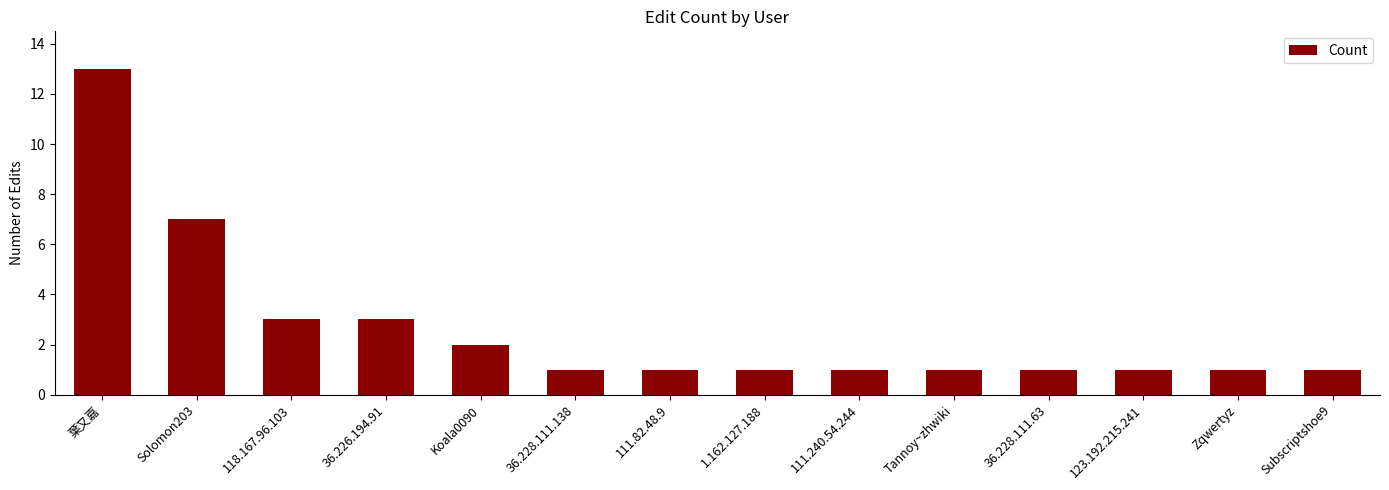

Reading right to left, extract all data points from this chart.

1	1	1	1	1	1	1	1	1	2	3	3	7	13